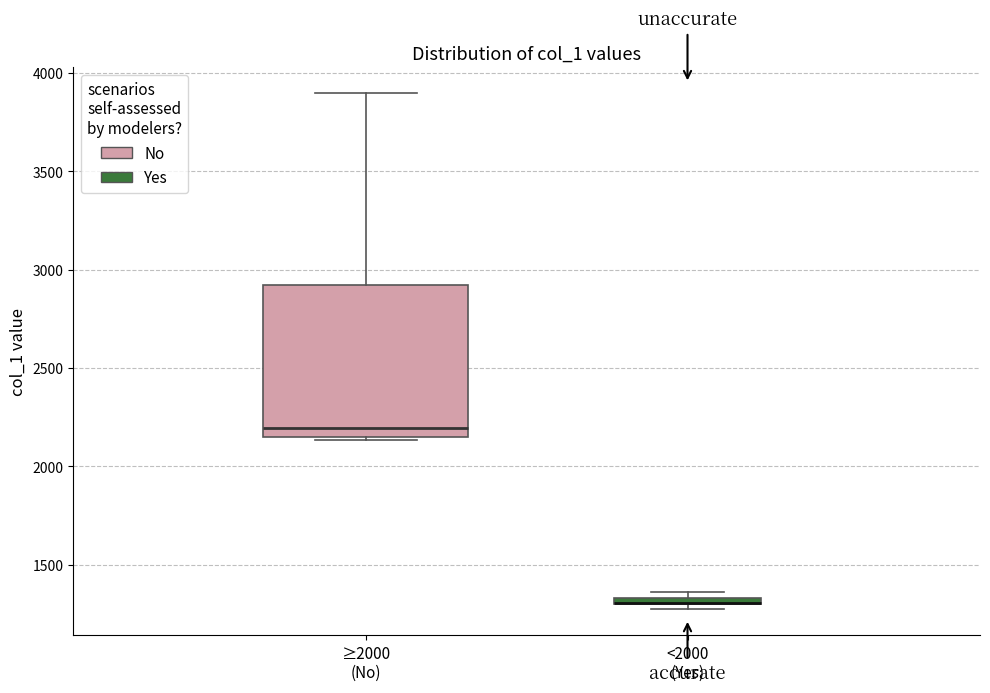

Which box is the tallest, from its lower edge to its upper edge?

≥2000 (No)